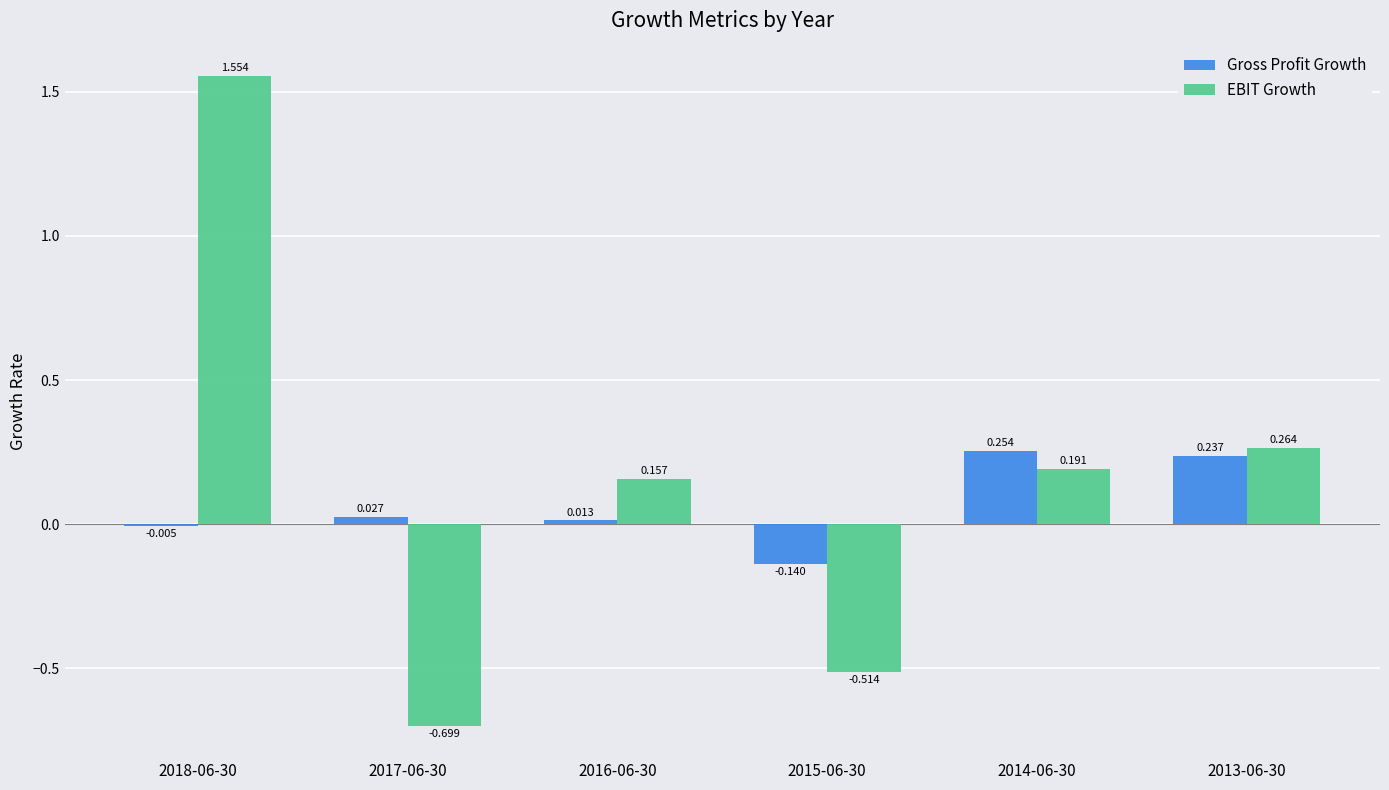

The value of EBIT Growth at 2015-06-30 is -0.7. True or false?

False